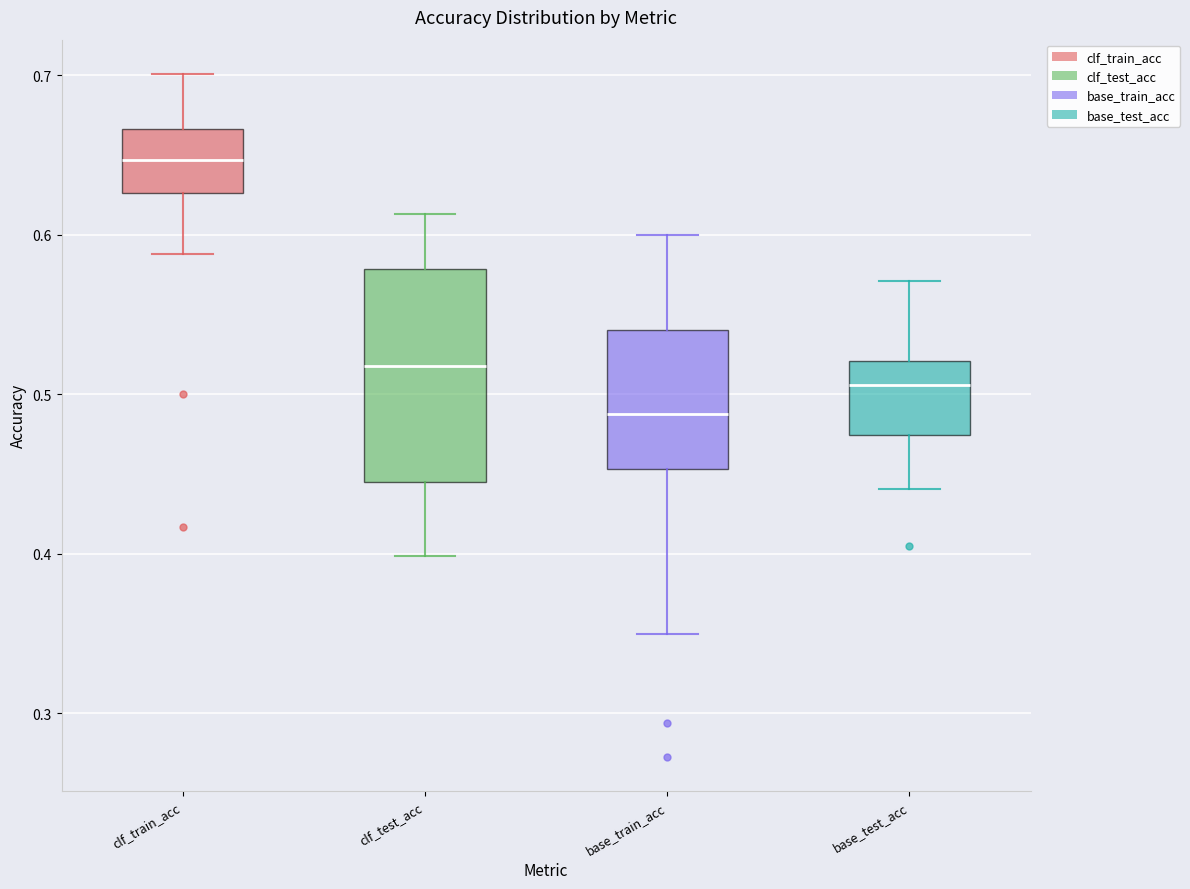

Reading left to right, transcribe this box plot: for each box, give where its median line is, the range the box spans, and where its two whiskers end, as read against the y-axis. The values are not printed on the chart, so give them approximately, as read against the axis.

clf_train_acc: median 0.65, box 0.63 to 0.67, whiskers 0.59 to 0.70
clf_test_acc: median 0.52, box 0.44 to 0.58, whiskers 0.40 to 0.61
base_train_acc: median 0.49, box 0.45 to 0.54, whiskers 0.35 to 0.60
base_test_acc: median 0.51, box 0.47 to 0.52, whiskers 0.44 to 0.57